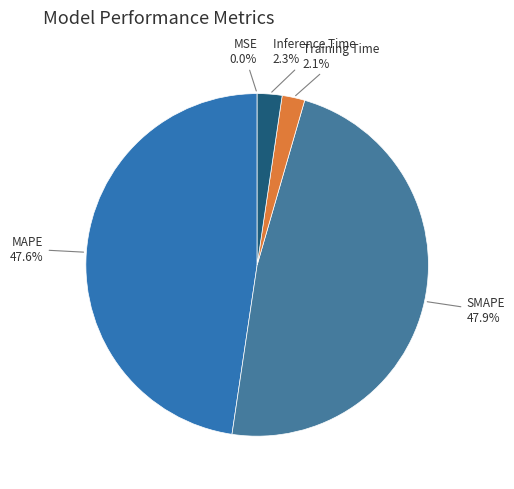

What portion of the pie excludes Inference Time?

97.7%